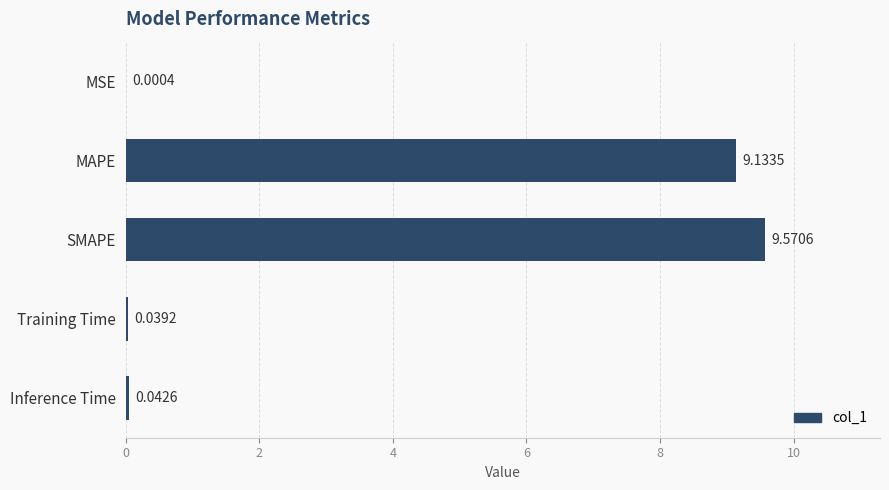

Where is the data nearest to the value 4?

Inference Time